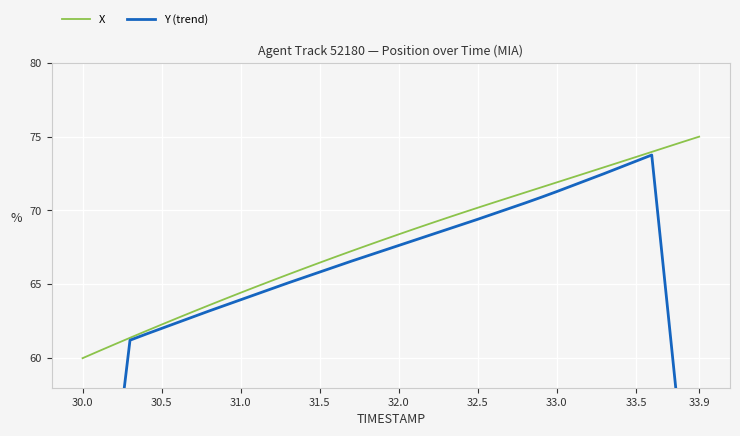

True or false: Y (trend) and X intersect in this chart.

False